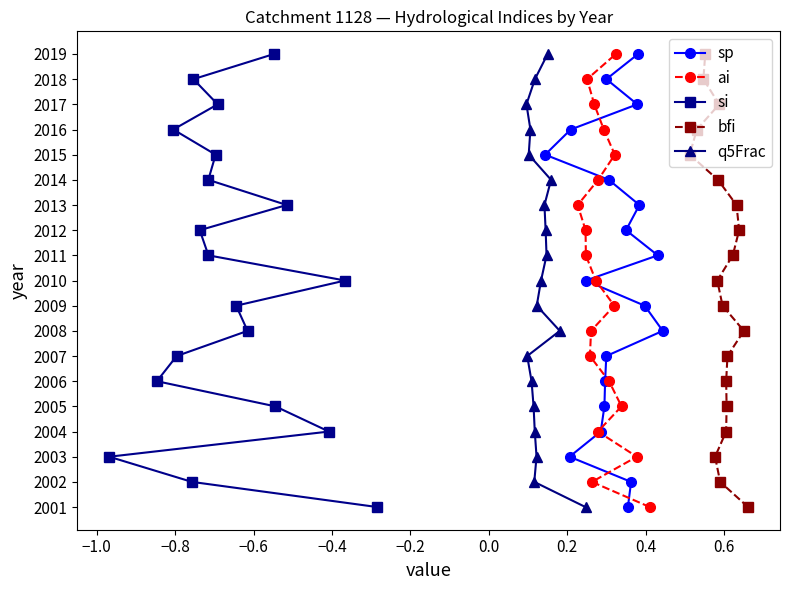

What is the lowest value of the sp series?

2001